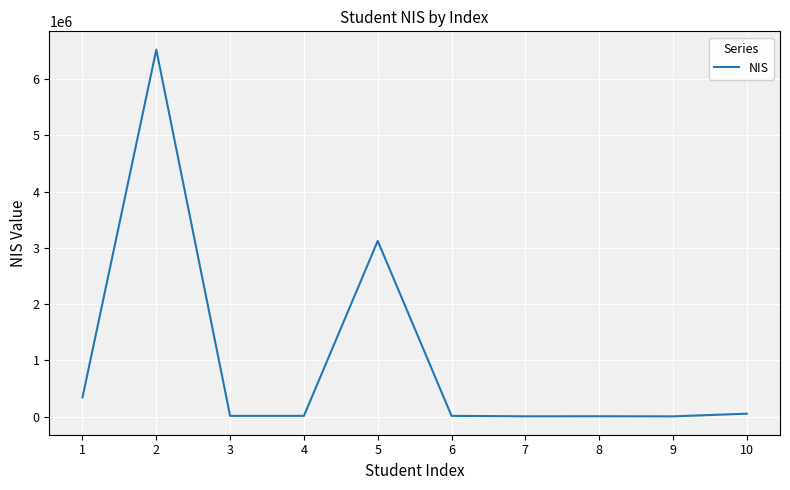

How many values are below 12567?

5